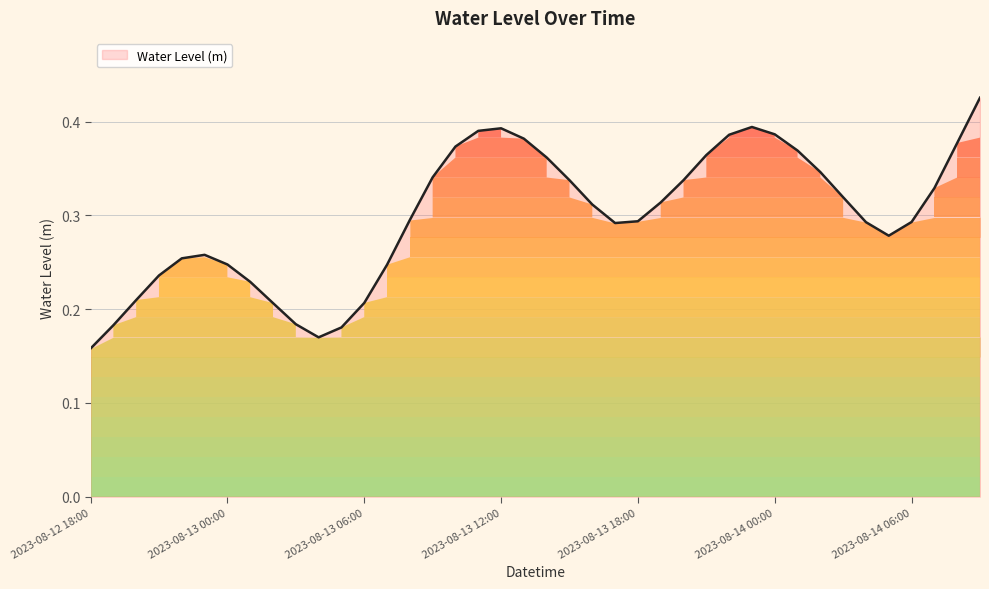

What is the average value?

0.3